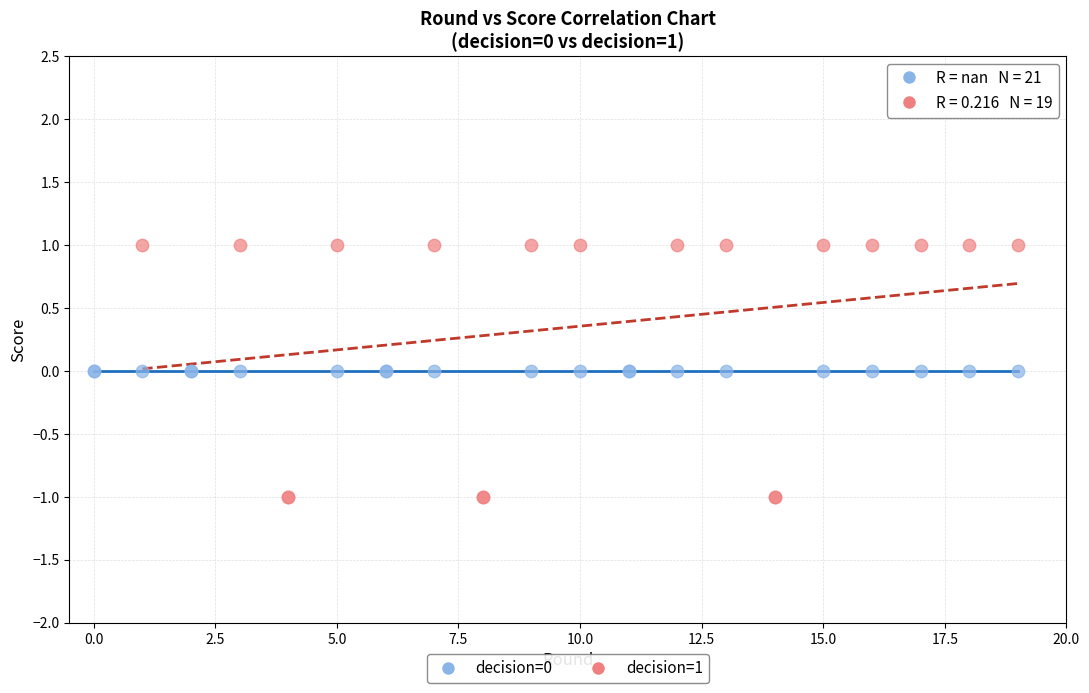

Which series contains the lowest Y value?

decision=1